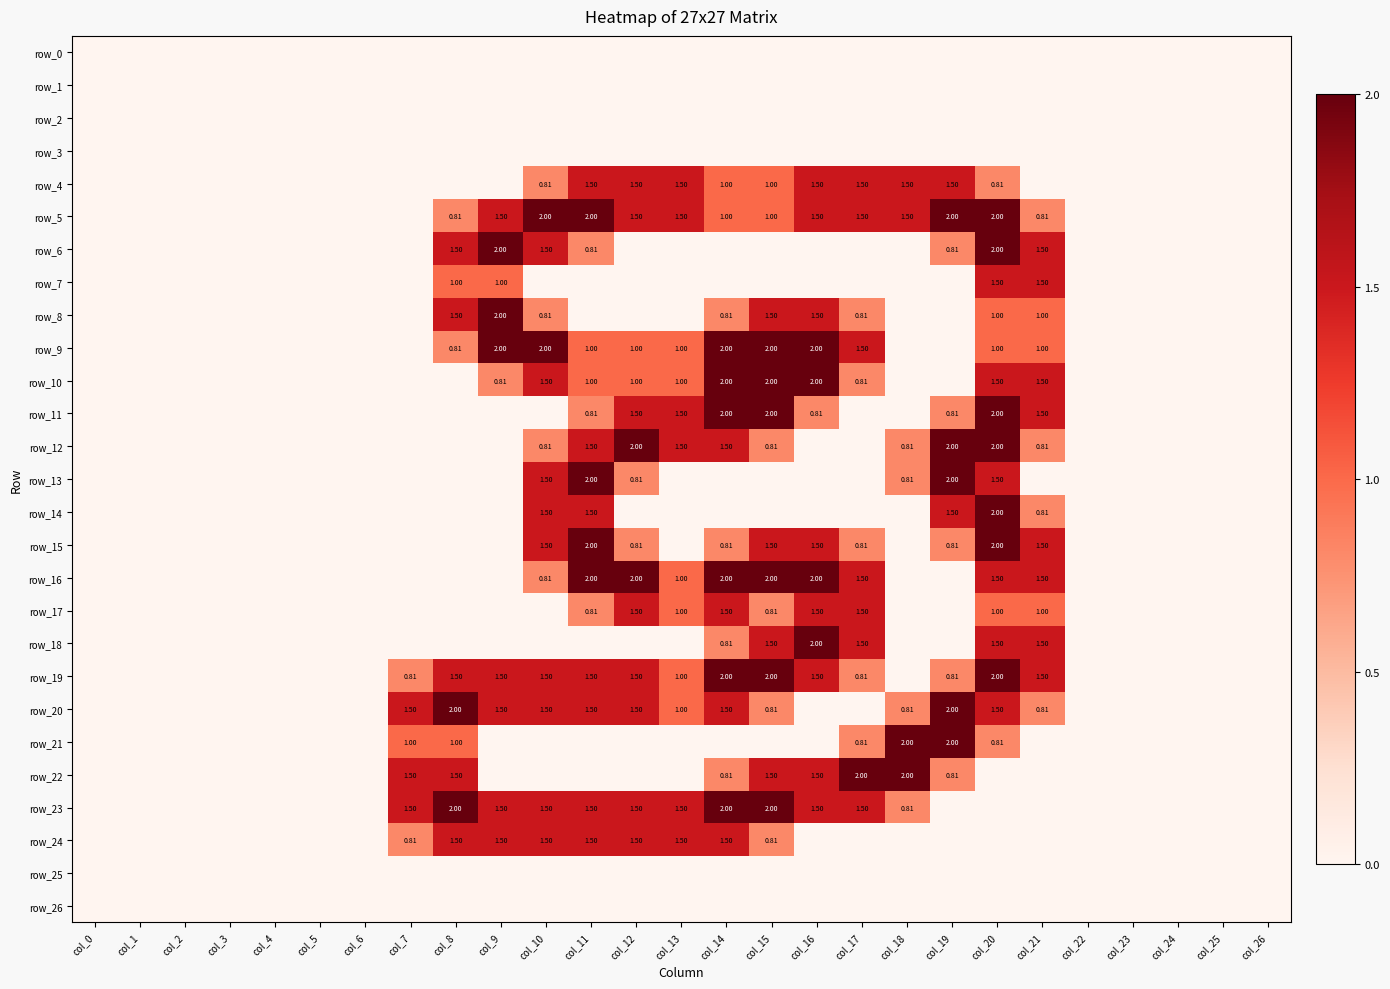

Reading left to right, list all the values displayed in this chart.

row_0: col_0=0.0	col_1=0.0	col_2=0.0	col_3=0.0	col_4=0.0	col_5=0.0	col_6=0.0	col_7=0.0	col_8=0.0	col_9=0.0	col_10=0.0	col_11=0.0	col_12=0.0	col_13=0.0	col_14=0.0	col_15=0.0	col_16=0.0	col_17=0.0	col_18=0.0	col_19=0.0	col_20=0.0	col_21=0.0	col_22=0.0	col_23=0.0	col_24=0.0	col_25=0.0	col_26=0.0
row_1: col_0=0.0	col_1=0.0	col_2=0.0	col_3=0.0	col_4=0.0	col_5=0.0	col_6=0.0	col_7=0.0	col_8=0.0	col_9=0.0	col_10=0.0	col_11=0.0	col_12=0.0	col_13=0.0	col_14=0.0	col_15=0.0	col_16=0.0	col_17=0.0	col_18=0.0	col_19=0.0	col_20=0.0	col_21=0.0	col_22=0.0	col_23=0.0	col_24=0.0	col_25=0.0	col_26=0.0
row_2: col_0=0.0	col_1=0.0	col_2=0.0	col_3=0.0	col_4=0.0	col_5=0.0	col_6=0.0	col_7=0.0	col_8=0.0	col_9=0.0	col_10=0.0	col_11=0.0	col_12=0.0	col_13=0.0	col_14=0.0	col_15=0.0	col_16=0.0	col_17=0.0	col_18=0.0	col_19=0.0	col_20=0.0	col_21=0.0	col_22=0.0	col_23=0.0	col_24=0.0	col_25=0.0	col_26=0.0
row_3: col_0=0.0	col_1=0.0	col_2=0.0	col_3=0.0	col_4=0.0	col_5=0.0	col_6=0.0	col_7=0.0	col_8=0.0	col_9=0.0	col_10=0.0	col_11=0.0	col_12=0.0	col_13=0.0	col_14=0.0	col_15=0.0	col_16=0.0	col_17=0.0	col_18=0.0	col_19=0.0	col_20=0.0	col_21=0.0	col_22=0.0	col_23=0.0	col_24=0.0	col_25=0.0	col_26=0.0
row_4: col_0=0.0	col_1=0.0	col_2=0.0	col_3=0.0	col_4=0.0	col_5=0.0	col_6=0.0	col_7=0.0	col_8=0.0	col_9=0.0	col_10=0.8	col_11=1.5	col_12=1.5	col_13=1.5	col_14=1.0	col_15=1.0	col_16=1.5	col_17=1.5	col_18=1.5	col_19=1.5	col_20=0.8	col_21=0.0	col_22=0.0	col_23=0.0	col_24=0.0	col_25=0.0	col_26=0.0
row_5: col_0=0.0	col_1=0.0	col_2=0.0	col_3=0.0	col_4=0.0	col_5=0.0	col_6=0.0	col_7=0.0	col_8=0.8	col_9=1.5	col_10=2.0	col_11=2.0	col_12=1.5	col_13=1.5	col_14=1.0	col_15=1.0	col_16=1.5	col_17=1.5	col_18=1.5	col_19=2.0	col_20=2.0	col_21=0.8	col_22=0.0	col_23=0.0	col_24=0.0	col_25=0.0	col_26=0.0
row_6: col_0=0.0	col_1=0.0	col_2=0.0	col_3=0.0	col_4=0.0	col_5=0.0	col_6=0.0	col_7=0.0	col_8=1.5	col_9=2.0	col_10=1.5	col_11=0.8	col_12=0.0	col_13=0.0	col_14=0.0	col_15=0.0	col_16=0.0	col_17=0.0	col_18=0.0	col_19=0.8	col_20=2.0	col_21=1.5	col_22=0.0	col_23=0.0	col_24=0.0	col_25=0.0	col_26=0.0
row_7: col_0=0.0	col_1=0.0	col_2=0.0	col_3=0.0	col_4=0.0	col_5=0.0	col_6=0.0	col_7=0.0	col_8=1.0	col_9=1.0	col_10=0.0	col_11=0.0	col_12=0.0	col_13=0.0	col_14=0.0	col_15=0.0	col_16=0.0	col_17=0.0	col_18=0.0	col_19=0.0	col_20=1.5	col_21=1.5	col_22=0.0	col_23=0.0	col_24=0.0	col_25=0.0	col_26=0.0
row_8: col_0=0.0	col_1=0.0	col_2=0.0	col_3=0.0	col_4=0.0	col_5=0.0	col_6=0.0	col_7=0.0	col_8=1.5	col_9=2.0	col_10=0.8	col_11=0.0	col_12=0.0	col_13=0.0	col_14=0.8	col_15=1.5	col_16=1.5	col_17=0.8	col_18=0.0	col_19=0.0	col_20=1.0	col_21=1.0	col_22=0.0	col_23=0.0	col_24=0.0	col_25=0.0	col_26=0.0
row_9: col_0=0.0	col_1=0.0	col_2=0.0	col_3=0.0	col_4=0.0	col_5=0.0	col_6=0.0	col_7=0.0	col_8=0.8	col_9=2.0	col_10=2.0	col_11=1.0	col_12=1.0	col_13=1.0	col_14=2.0	col_15=2.0	col_16=2.0	col_17=1.5	col_18=0.0	col_19=0.0	col_20=1.0	col_21=1.0	col_22=0.0	col_23=0.0	col_24=0.0	col_25=0.0	col_26=0.0
row_10: col_0=0.0	col_1=0.0	col_2=0.0	col_3=0.0	col_4=0.0	col_5=0.0	col_6=0.0	col_7=0.0	col_8=0.0	col_9=0.8	col_10=1.5	col_11=1.0	col_12=1.0	col_13=1.0	col_14=2.0	col_15=2.0	col_16=2.0	col_17=0.8	col_18=0.0	col_19=0.0	col_20=1.5	col_21=1.5	col_22=0.0	col_23=0.0	col_24=0.0	col_25=0.0	col_26=0.0
row_11: col_0=0.0	col_1=0.0	col_2=0.0	col_3=0.0	col_4=0.0	col_5=0.0	col_6=0.0	col_7=0.0	col_8=0.0	col_9=0.0	col_10=0.0	col_11=0.8	col_12=1.5	col_13=1.5	col_14=2.0	col_15=2.0	col_16=0.8	col_17=0.0	col_18=0.0	col_19=0.8	col_20=2.0	col_21=1.5	col_22=0.0	col_23=0.0	col_24=0.0	col_25=0.0	col_26=0.0
row_12: col_0=0.0	col_1=0.0	col_2=0.0	col_3=0.0	col_4=0.0	col_5=0.0	col_6=0.0	col_7=0.0	col_8=0.0	col_9=0.0	col_10=0.8	col_11=1.5	col_12=2.0	col_13=1.5	col_14=1.5	col_15=0.8	col_16=0.0	col_17=0.0	col_18=0.8	col_19=2.0	col_20=2.0	col_21=0.8	col_22=0.0	col_23=0.0	col_24=0.0	col_25=0.0	col_26=0.0
row_13: col_0=0.0	col_1=0.0	col_2=0.0	col_3=0.0	col_4=0.0	col_5=0.0	col_6=0.0	col_7=0.0	col_8=0.0	col_9=0.0	col_10=1.5	col_11=2.0	col_12=0.8	col_13=0.0	col_14=0.0	col_15=0.0	col_16=0.0	col_17=0.0	col_18=0.8	col_19=2.0	col_20=1.5	col_21=0.0	col_22=0.0	col_23=0.0	col_24=0.0	col_25=0.0	col_26=0.0
row_14: col_0=0.0	col_1=0.0	col_2=0.0	col_3=0.0	col_4=0.0	col_5=0.0	col_6=0.0	col_7=0.0	col_8=0.0	col_9=0.0	col_10=1.5	col_11=1.5	col_12=0.0	col_13=0.0	col_14=0.0	col_15=0.0	col_16=0.0	col_17=0.0	col_18=0.0	col_19=1.5	col_20=2.0	col_21=0.8	col_22=0.0	col_23=0.0	col_24=0.0	col_25=0.0	col_26=0.0
row_15: col_0=0.0	col_1=0.0	col_2=0.0	col_3=0.0	col_4=0.0	col_5=0.0	col_6=0.0	col_7=0.0	col_8=0.0	col_9=0.0	col_10=1.5	col_11=2.0	col_12=0.8	col_13=0.0	col_14=0.8	col_15=1.5	col_16=1.5	col_17=0.8	col_18=0.0	col_19=0.8	col_20=2.0	col_21=1.5	col_22=0.0	col_23=0.0	col_24=0.0	col_25=0.0	col_26=0.0
row_16: col_0=0.0	col_1=0.0	col_2=0.0	col_3=0.0	col_4=0.0	col_5=0.0	col_6=0.0	col_7=0.0	col_8=0.0	col_9=0.0	col_10=0.8	col_11=2.0	col_12=2.0	col_13=1.0	col_14=2.0	col_15=2.0	col_16=2.0	col_17=1.5	col_18=0.0	col_19=0.0	col_20=1.5	col_21=1.5	col_22=0.0	col_23=0.0	col_24=0.0	col_25=0.0	col_26=0.0
row_17: col_0=0.0	col_1=0.0	col_2=0.0	col_3=0.0	col_4=0.0	col_5=0.0	col_6=0.0	col_7=0.0	col_8=0.0	col_9=0.0	col_10=0.0	col_11=0.8	col_12=1.5	col_13=1.0	col_14=1.5	col_15=0.8	col_16=1.5	col_17=1.5	col_18=0.0	col_19=0.0	col_20=1.0	col_21=1.0	col_22=0.0	col_23=0.0	col_24=0.0	col_25=0.0	col_26=0.0
row_18: col_0=0.0	col_1=0.0	col_2=0.0	col_3=0.0	col_4=0.0	col_5=0.0	col_6=0.0	col_7=0.0	col_8=0.0	col_9=0.0	col_10=0.0	col_11=0.0	col_12=0.0	col_13=0.0	col_14=0.8	col_15=1.5	col_16=2.0	col_17=1.5	col_18=0.0	col_19=0.0	col_20=1.5	col_21=1.5	col_22=0.0	col_23=0.0	col_24=0.0	col_25=0.0	col_26=0.0
row_19: col_0=0.0	col_1=0.0	col_2=0.0	col_3=0.0	col_4=0.0	col_5=0.0	col_6=0.0	col_7=0.8	col_8=1.5	col_9=1.5	col_10=1.5	col_11=1.5	col_12=1.5	col_13=1.0	col_14=2.0	col_15=2.0	col_16=1.5	col_17=0.8	col_18=0.0	col_19=0.8	col_20=2.0	col_21=1.5	col_22=0.0	col_23=0.0	col_24=0.0	col_25=0.0	col_26=0.0
row_20: col_0=0.0	col_1=0.0	col_2=0.0	col_3=0.0	col_4=0.0	col_5=0.0	col_6=0.0	col_7=1.5	col_8=2.0	col_9=1.5	col_10=1.5	col_11=1.5	col_12=1.5	col_13=1.0	col_14=1.5	col_15=0.8	col_16=0.0	col_17=0.0	col_18=0.8	col_19=2.0	col_20=1.5	col_21=0.8	col_22=0.0	col_23=0.0	col_24=0.0	col_25=0.0	col_26=0.0
row_21: col_0=0.0	col_1=0.0	col_2=0.0	col_3=0.0	col_4=0.0	col_5=0.0	col_6=0.0	col_7=1.0	col_8=1.0	col_9=0.0	col_10=0.0	col_11=0.0	col_12=0.0	col_13=0.0	col_14=0.0	col_15=0.0	col_16=0.0	col_17=0.8	col_18=2.0	col_19=2.0	col_20=0.8	col_21=0.0	col_22=0.0	col_23=0.0	col_24=0.0	col_25=0.0	col_26=0.0
row_22: col_0=0.0	col_1=0.0	col_2=0.0	col_3=0.0	col_4=0.0	col_5=0.0	col_6=0.0	col_7=1.5	col_8=1.5	col_9=0.0	col_10=0.0	col_11=0.0	col_12=0.0	col_13=0.0	col_14=0.8	col_15=1.5	col_16=1.5	col_17=2.0	col_18=2.0	col_19=0.8	col_20=0.0	col_21=0.0	col_22=0.0	col_23=0.0	col_24=0.0	col_25=0.0	col_26=0.0
row_23: col_0=0.0	col_1=0.0	col_2=0.0	col_3=0.0	col_4=0.0	col_5=0.0	col_6=0.0	col_7=1.5	col_8=2.0	col_9=1.5	col_10=1.5	col_11=1.5	col_12=1.5	col_13=1.5	col_14=2.0	col_15=2.0	col_16=1.5	col_17=1.5	col_18=0.8	col_19=0.0	col_20=0.0	col_21=0.0	col_22=0.0	col_23=0.0	col_24=0.0	col_25=0.0	col_26=0.0
row_24: col_0=0.0	col_1=0.0	col_2=0.0	col_3=0.0	col_4=0.0	col_5=0.0	col_6=0.0	col_7=0.8	col_8=1.5	col_9=1.5	col_10=1.5	col_11=1.5	col_12=1.5	col_13=1.5	col_14=1.5	col_15=0.8	col_16=0.0	col_17=0.0	col_18=0.0	col_19=0.0	col_20=0.0	col_21=0.0	col_22=0.0	col_23=0.0	col_24=0.0	col_25=0.0	col_26=0.0
row_25: col_0=0.0	col_1=0.0	col_2=0.0	col_3=0.0	col_4=0.0	col_5=0.0	col_6=0.0	col_7=0.0	col_8=0.0	col_9=0.0	col_10=0.0	col_11=0.0	col_12=0.0	col_13=0.0	col_14=0.0	col_15=0.0	col_16=0.0	col_17=0.0	col_18=0.0	col_19=0.0	col_20=0.0	col_21=0.0	col_22=0.0	col_23=0.0	col_24=0.0	col_25=0.0	col_26=0.0
row_26: col_0=0.0	col_1=0.0	col_2=0.0	col_3=0.0	col_4=0.0	col_5=0.0	col_6=0.0	col_7=0.0	col_8=0.0	col_9=0.0	col_10=0.0	col_11=0.0	col_12=0.0	col_13=0.0	col_14=0.0	col_15=0.0	col_16=0.0	col_17=0.0	col_18=0.0	col_19=0.0	col_20=0.0	col_21=0.0	col_22=0.0	col_23=0.0	col_24=0.0	col_25=0.0	col_26=0.0